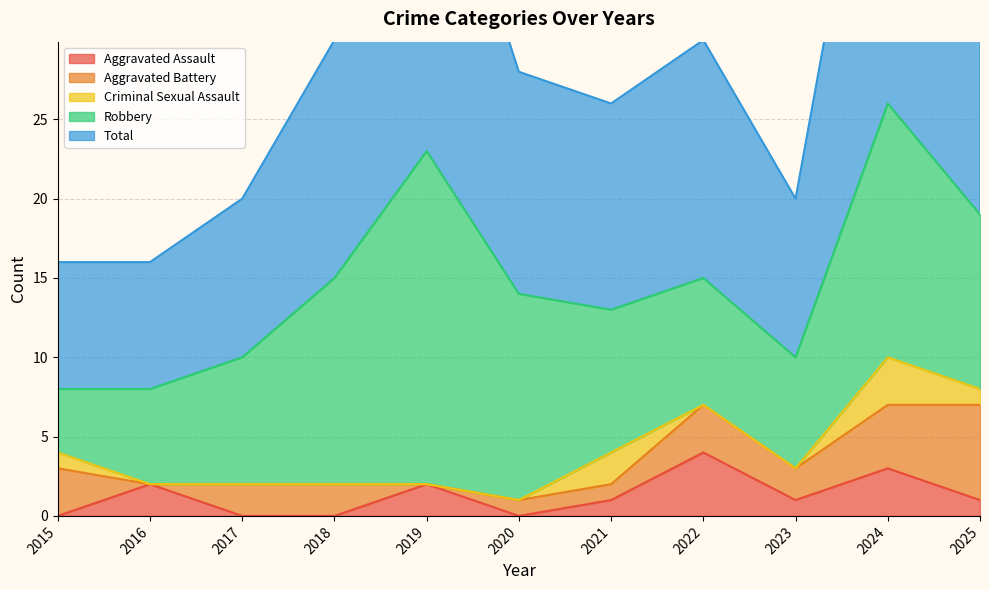

At which label is Total closest to 17?

2022